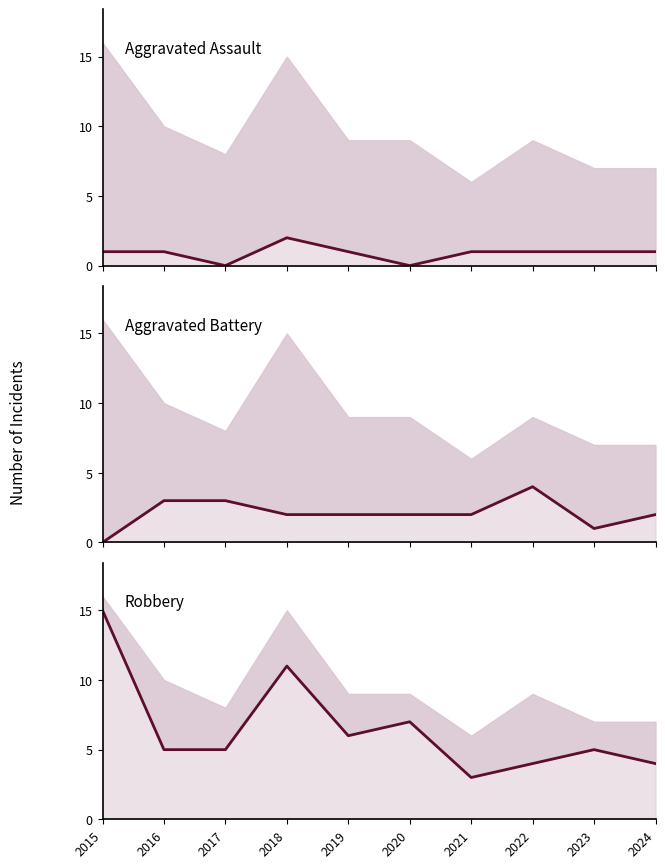

At which label does Aggravated Battery first exceed 2?

2016